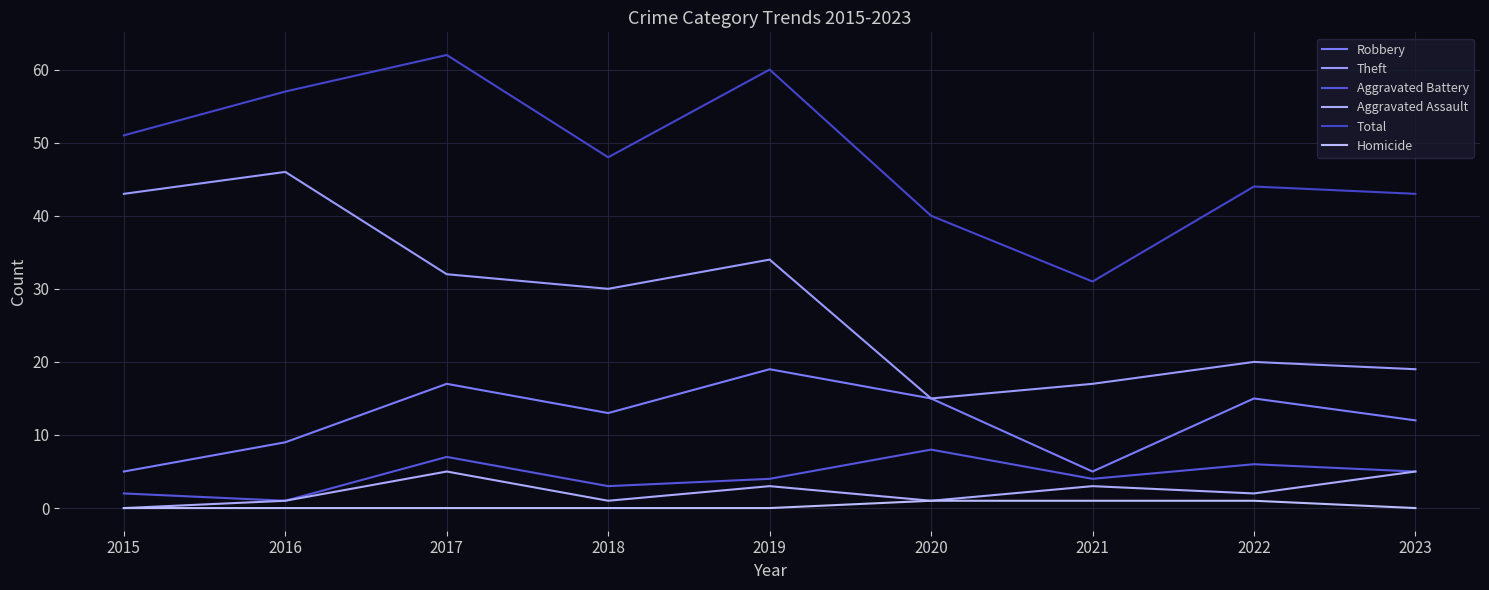

What is the difference between the maximum and minimum values in the Aggravated Assault series?

5